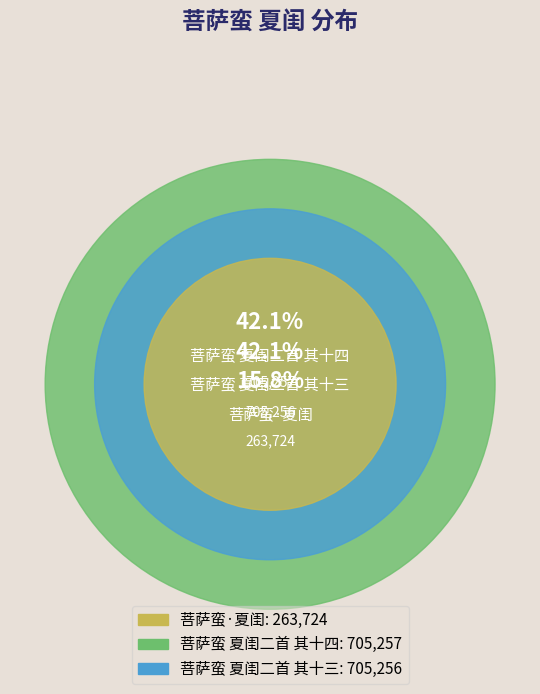

True or false: 菩萨蛮·夏闺 accounts for 16% of the total.

True